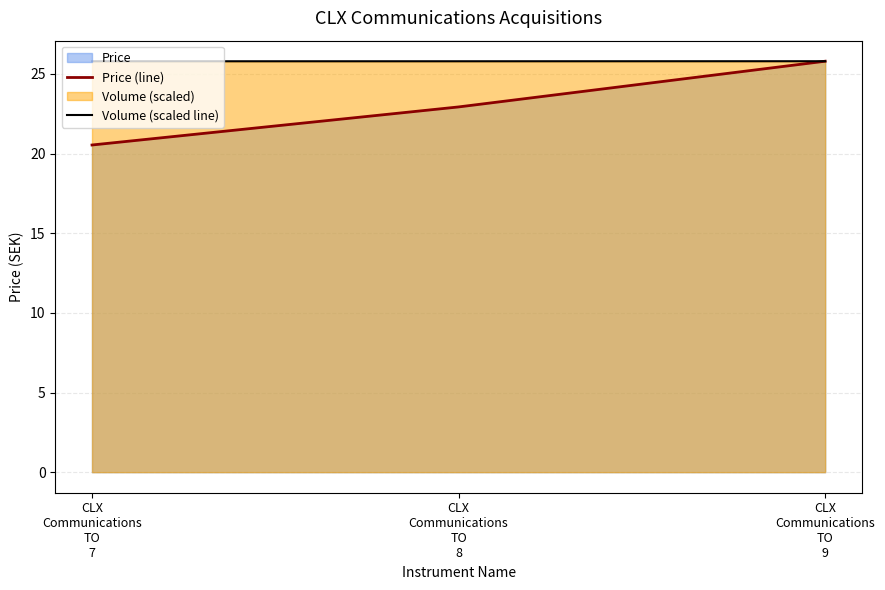

True or false: Price (line) has a value of 29.9 at CLX
Communications
TO
8.

False